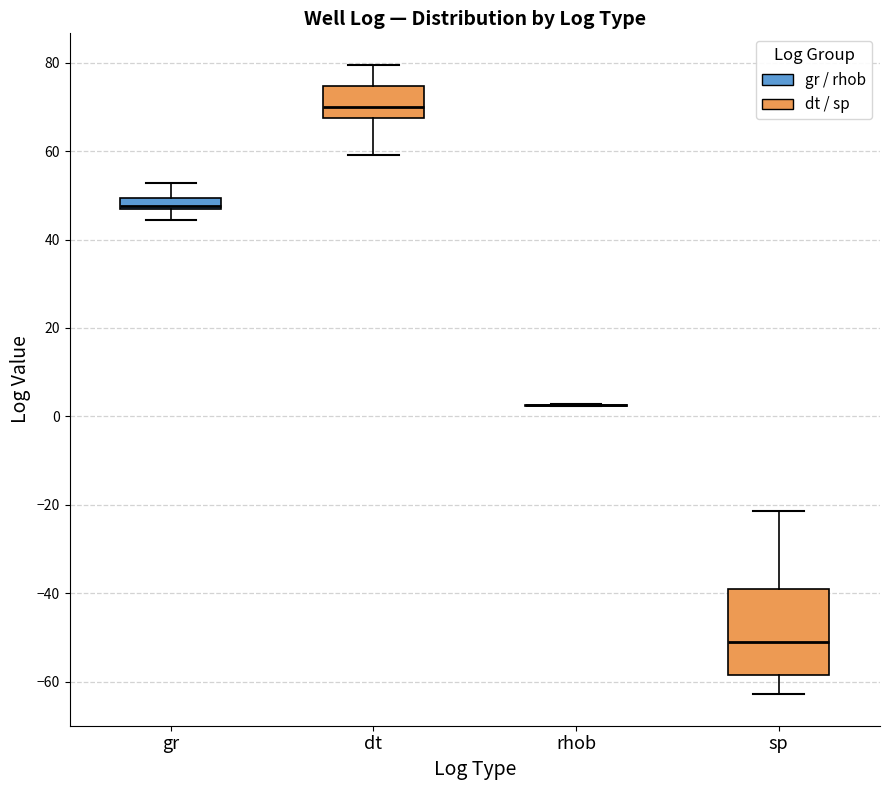

Which box is the tallest, from its lower edge to its upper edge?

sp